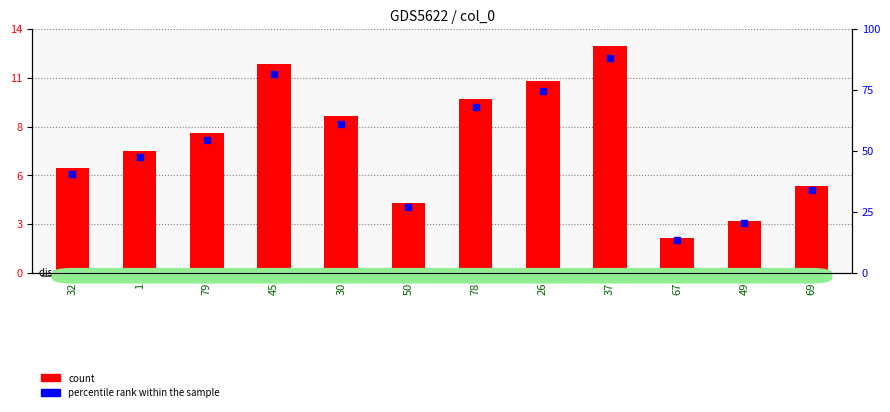

What are all the series names shown in the legend?

count, percentile rank within the sample